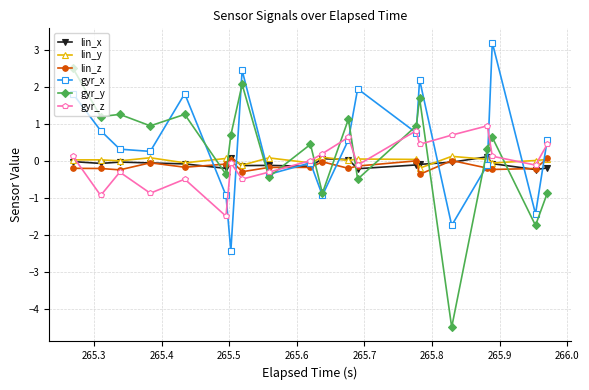

What is the value of the gyr_x point at the 14th from the left?

0.8